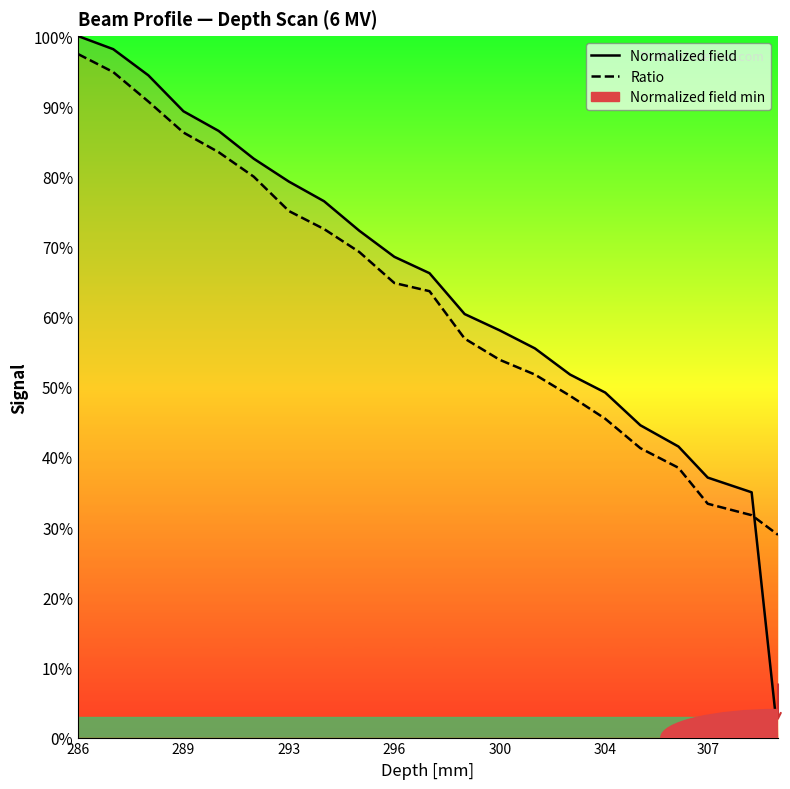

The value of Ratio at 300 is 23.2. True or false?

False